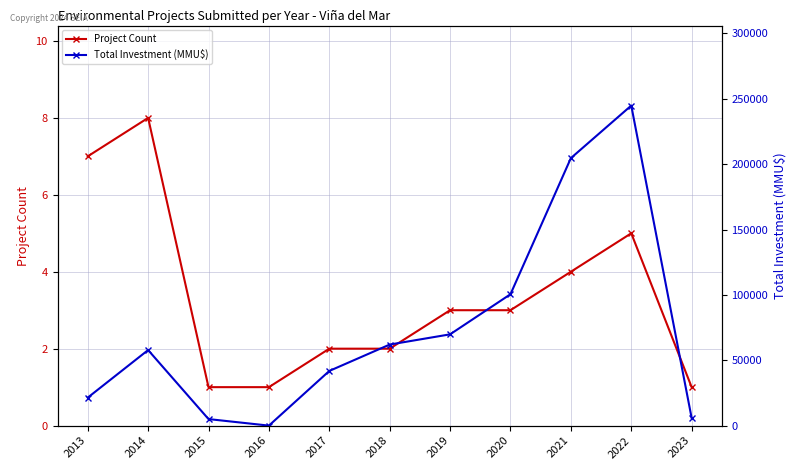

Which label corresponds to the largest value in the chart?

2022